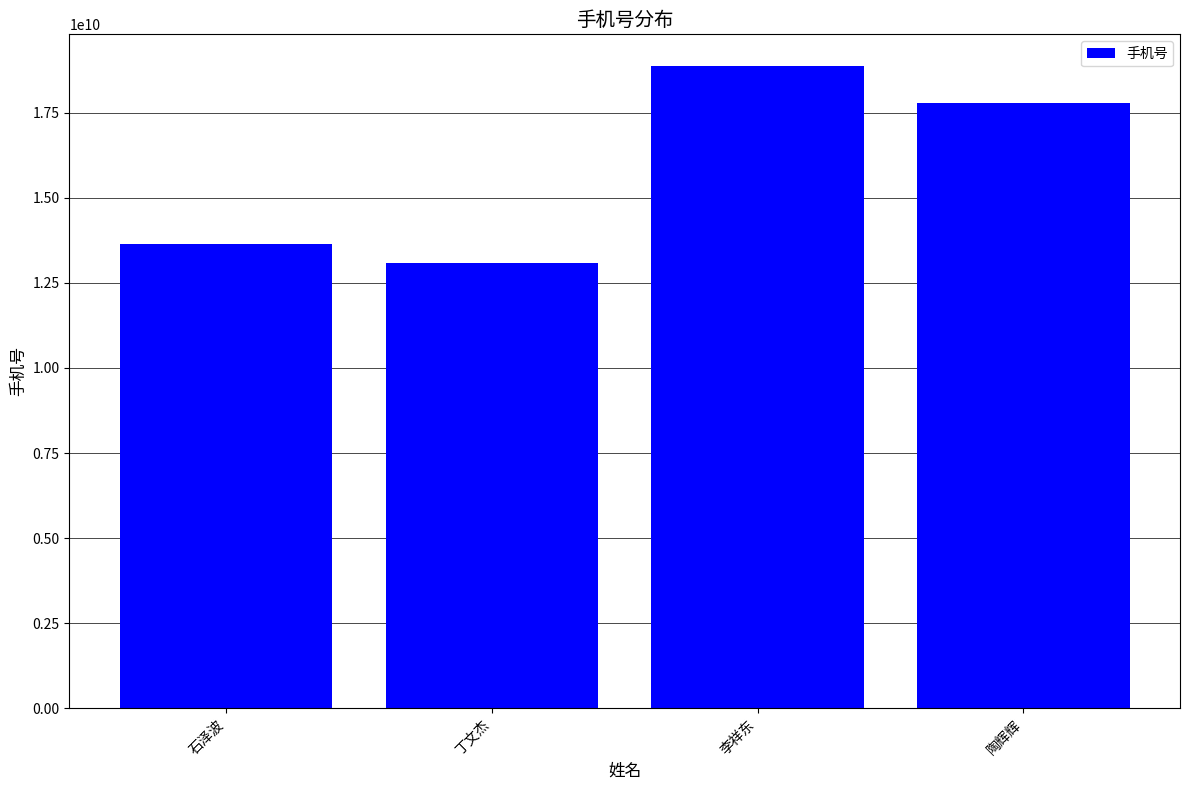

What position from the right is 丁文杰?

3